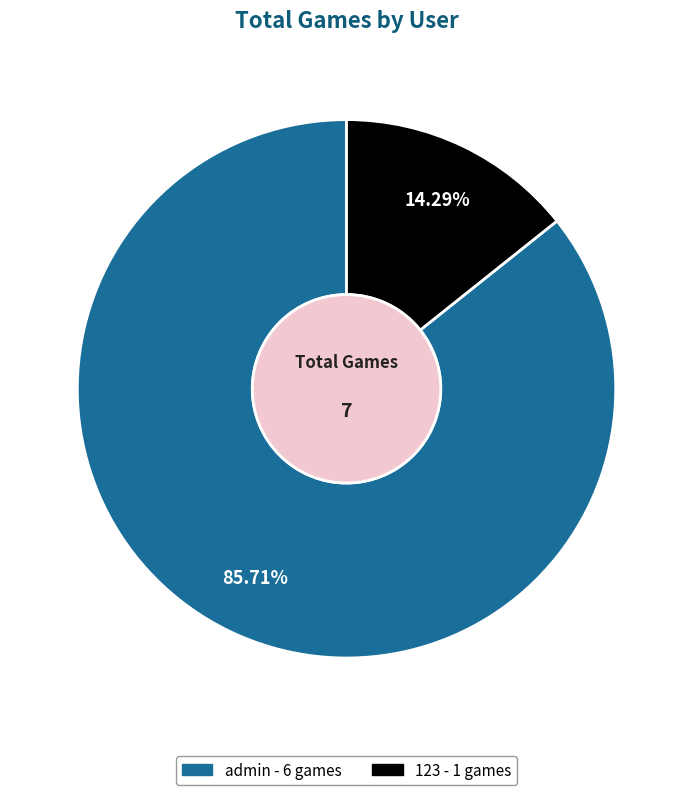

Count the number of slices in the pie.

2